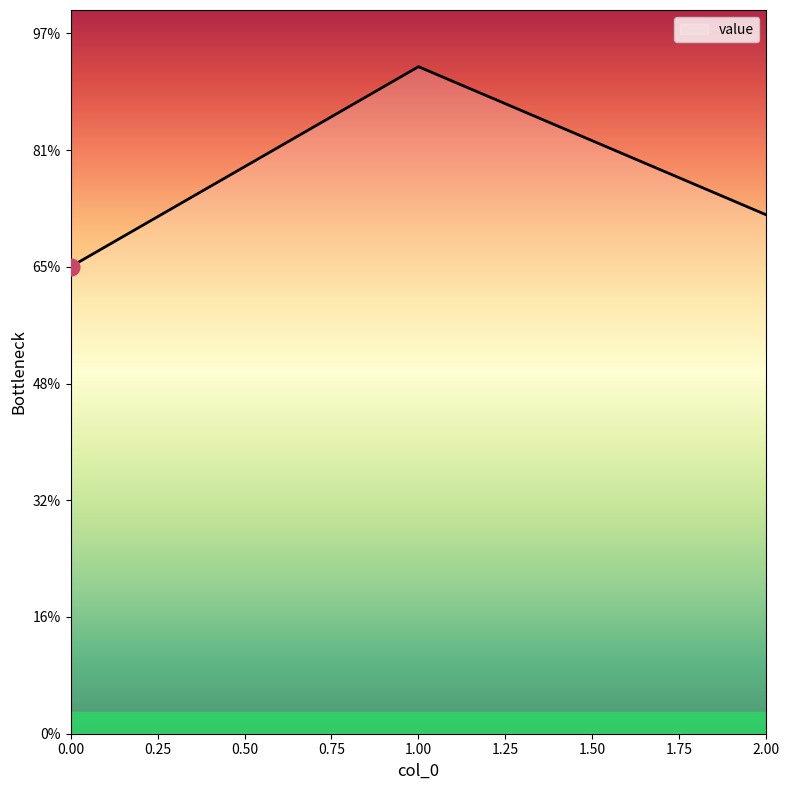

Is this an area chart (filled region under the line)?

Yes